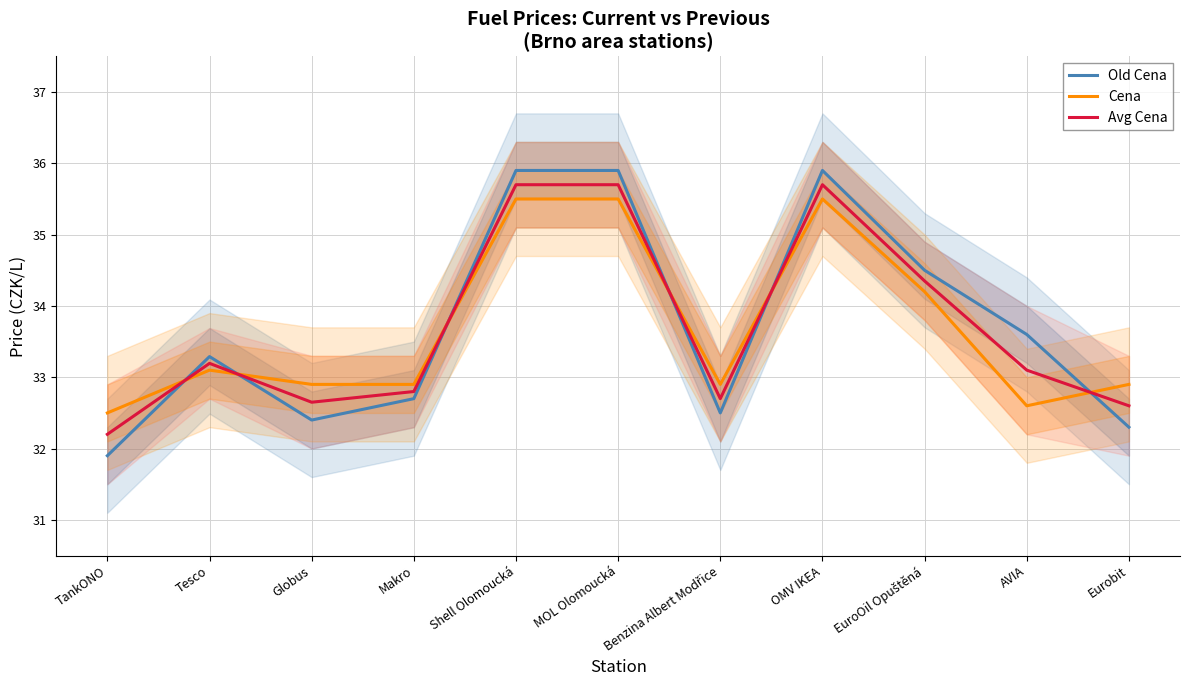

Where does the Avg Cena series first go above 33?

Tesco